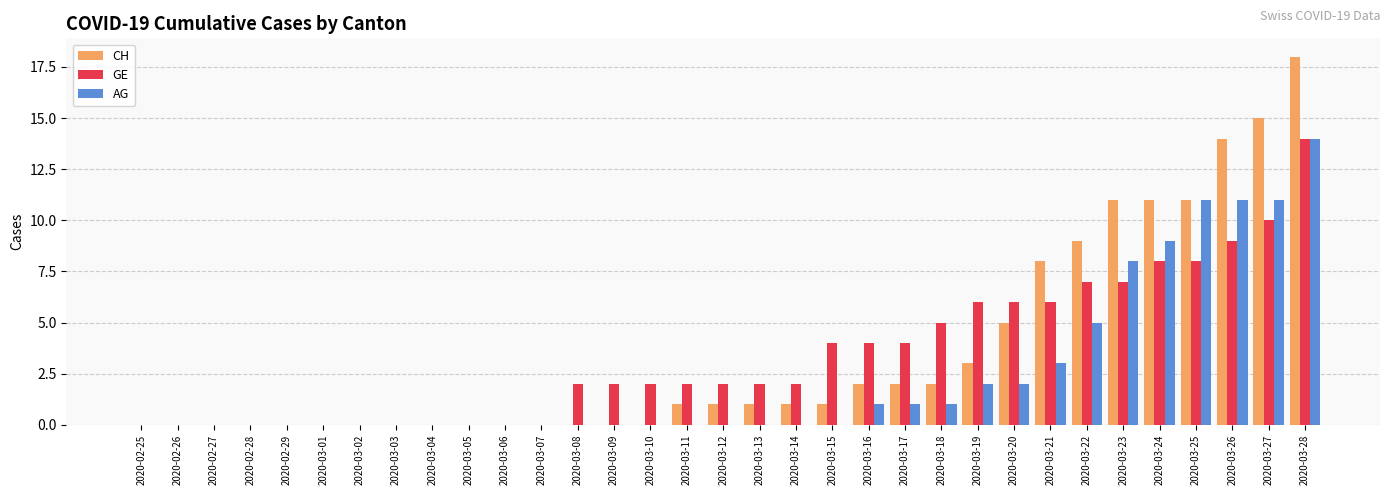

True or false: AG has a value of 7 at 2020-02-28.

False